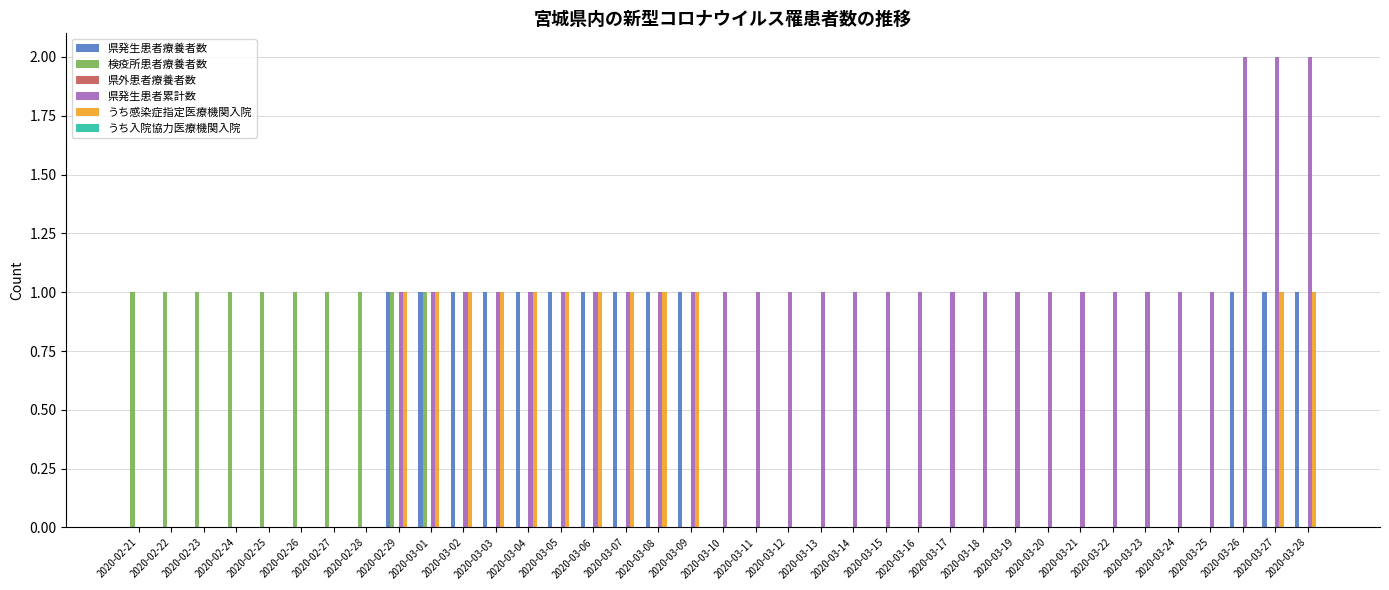

Are the bars grouped side by side (vs. stacked)?

Yes